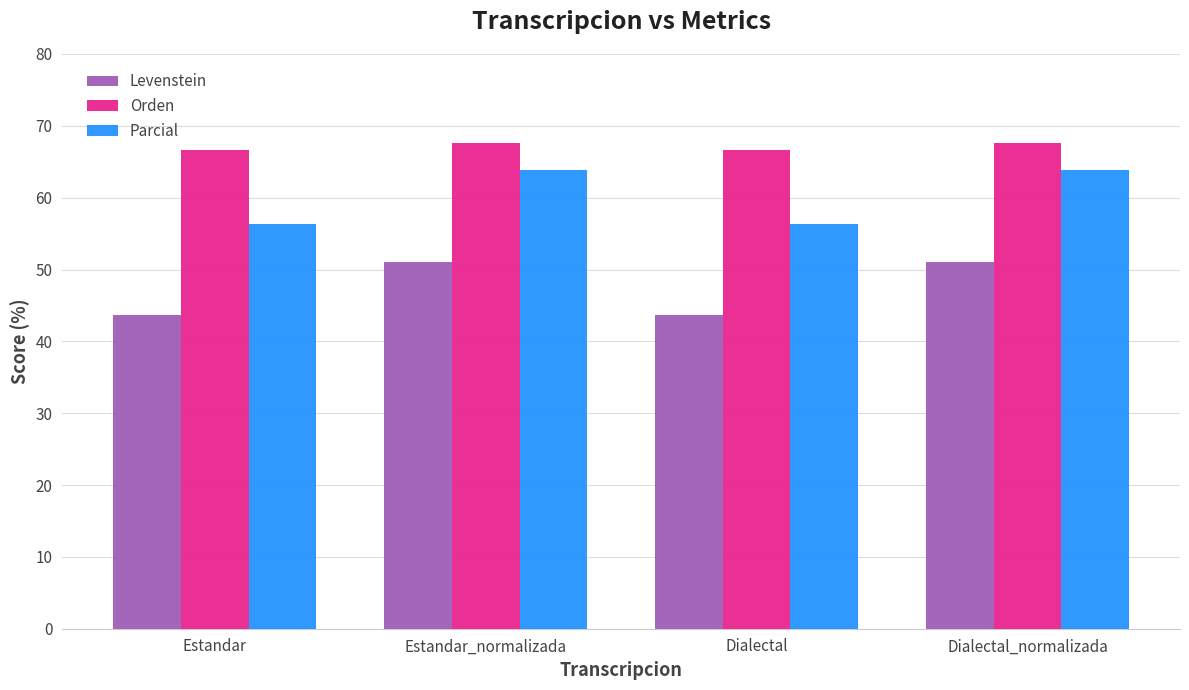

What is the difference between the highest and lowest values at Estandar?

23.0